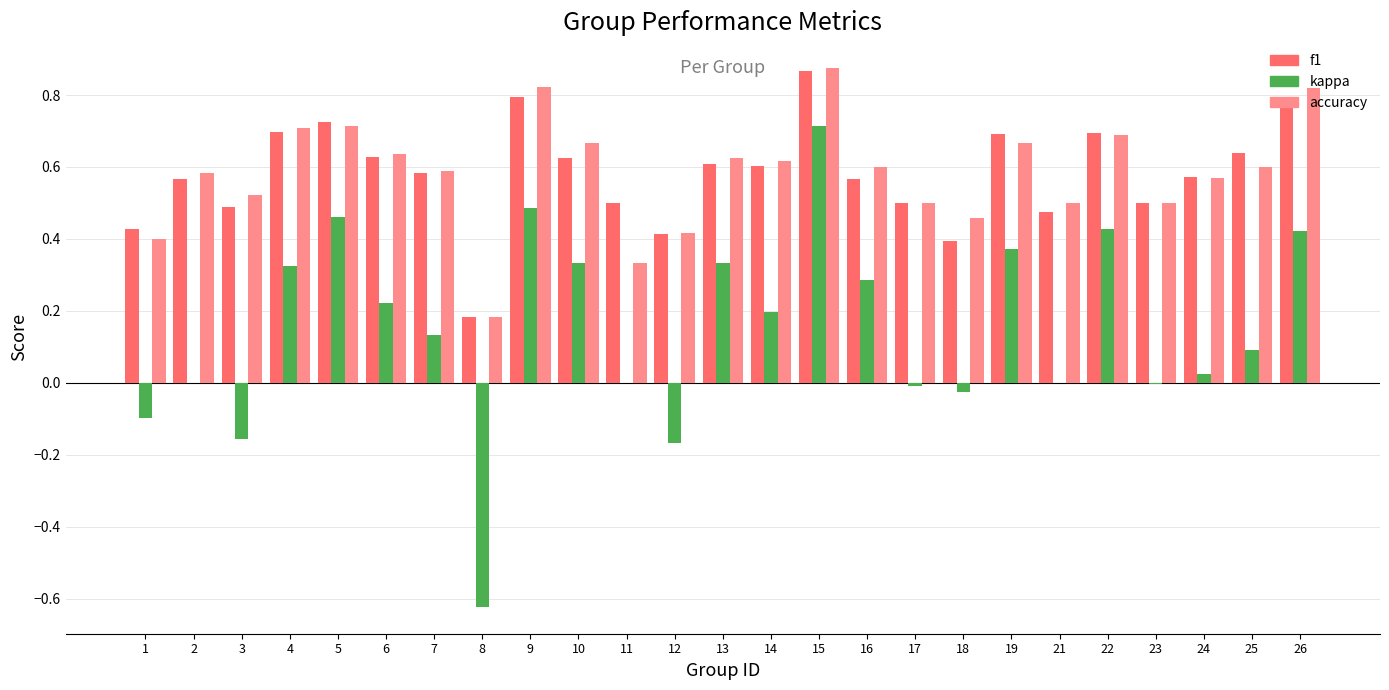

How many groups of bars are there?

25